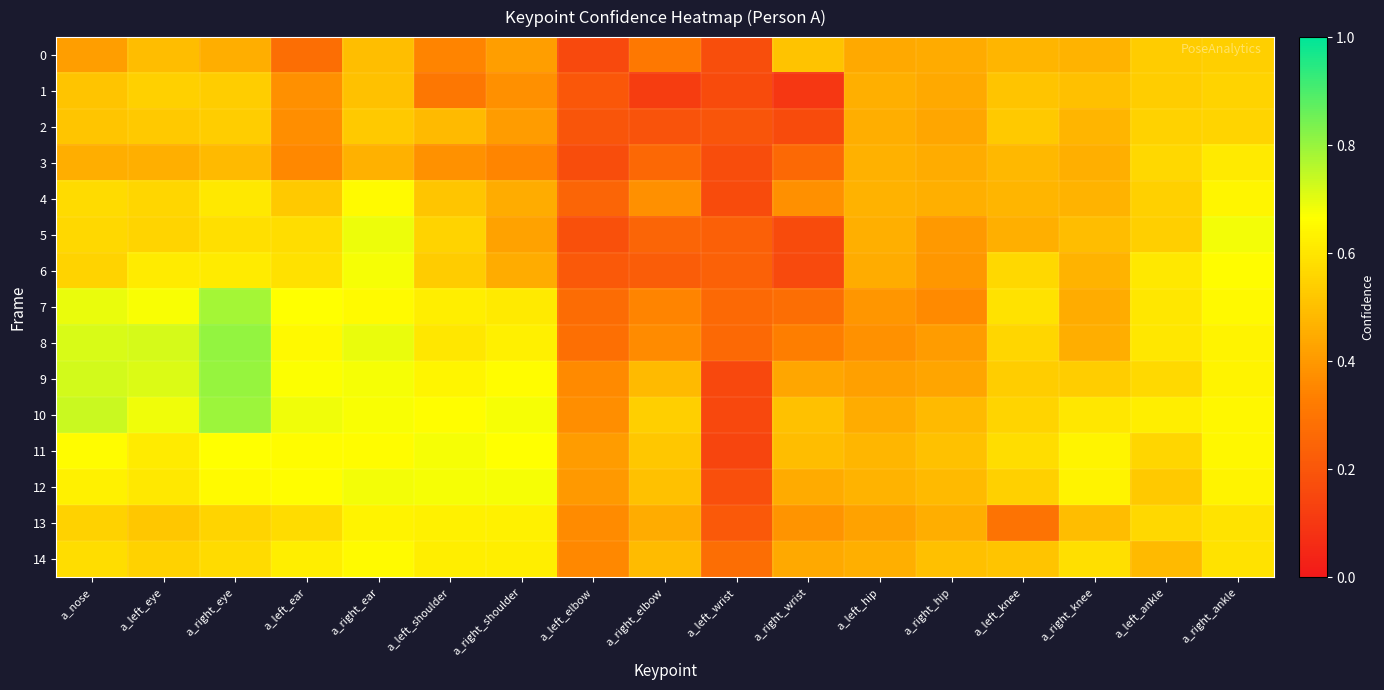

Rank the series at a_left_hip from highest to lowest value.

11, 12, 4, 3, 5, 1, 14, 2, 10, 6, 0, 13, 9, 7, 8